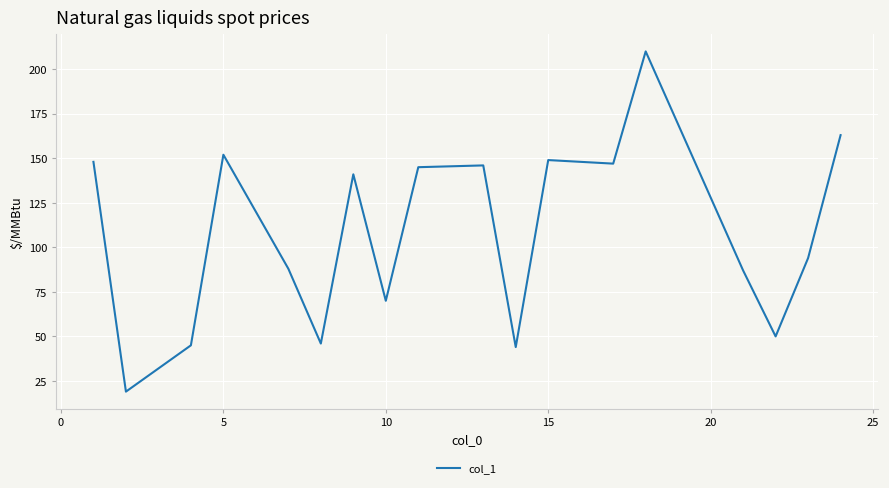

What is the difference between the maximum and minimum values?

191